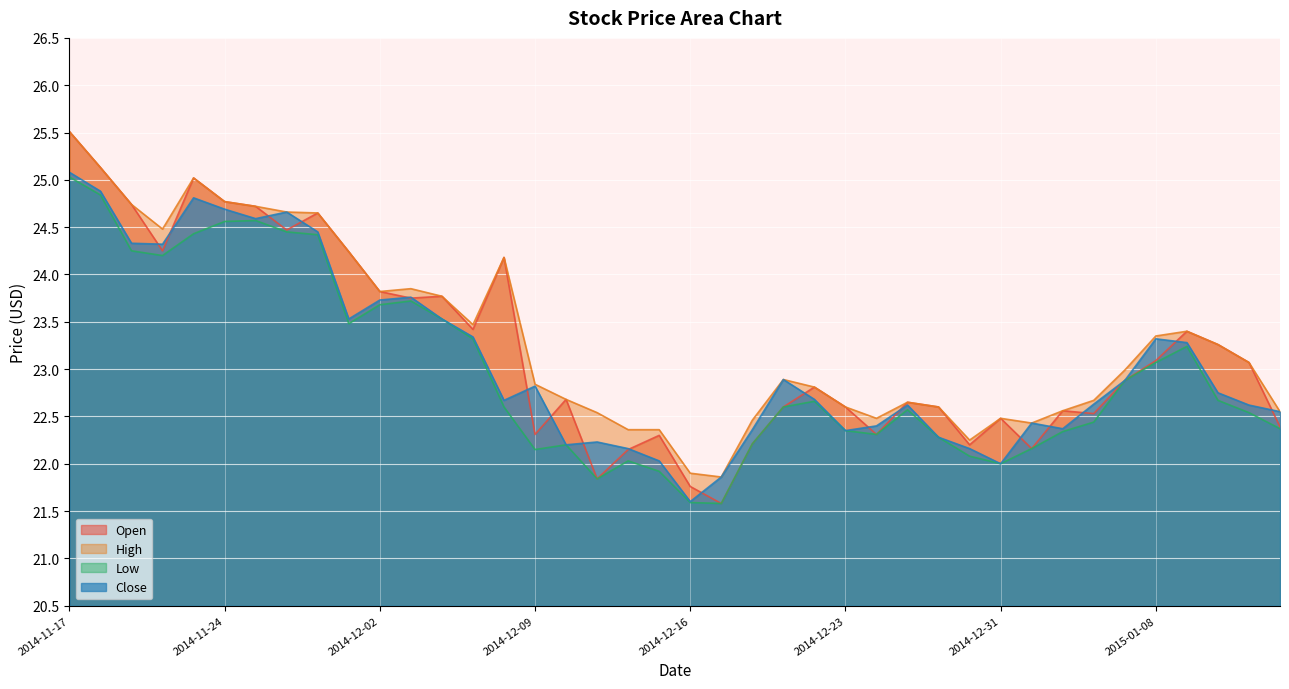

Reading left to right, what are all the values shown in this chart?

Open: 25.5	25.1	24.7	24.2	25.0	24.8	24.7	24.5	24.6	24.2	23.8	23.8	23.8	23.4	24.2	22.3	22.7	21.8	22.1	22.3	21.8	21.6	22.2	22.6	22.8	22.6	22.3	22.6	22.6	22.2	22.5	22.2	22.6	22.5	22.9	23.1	23.4	23.3	23.1	22.4
High: 25.5	25.1	24.7	24.5	25.0	24.8	24.7	24.7	24.6	24.2	23.8	23.9	23.8	23.5	24.2	22.8	22.7	22.5	22.4	22.4	21.9	21.9	22.5	22.9	22.8	22.6	22.5	22.6	22.6	22.2	22.5	22.4	22.6	22.7	23.0	23.4	23.4	23.3	23.1	22.6
Low: 25.0	24.8	24.2	24.2	24.4	24.6	24.6	24.4	24.4	23.5	23.7	23.7	23.5	23.3	22.6	22.1	22.2	21.8	22.0	21.9	21.6	21.6	22.2	22.6	22.7	22.4	22.3	22.6	22.3	22.1	22.0	22.2	22.3	22.4	22.9	23.1	23.2	22.7	22.5	22.4
Close: 25.1	24.9	24.3	24.3	24.8	24.7	24.6	24.7	24.4	23.5	23.7	23.8	23.5	23.3	22.7	22.8	22.2	22.2	22.2	22.0	21.6	21.9	22.4	22.9	22.7	22.4	22.4	22.6	22.3	22.2	22.0	22.4	22.4	22.6	22.9	23.3	23.3	22.8	22.6	22.6